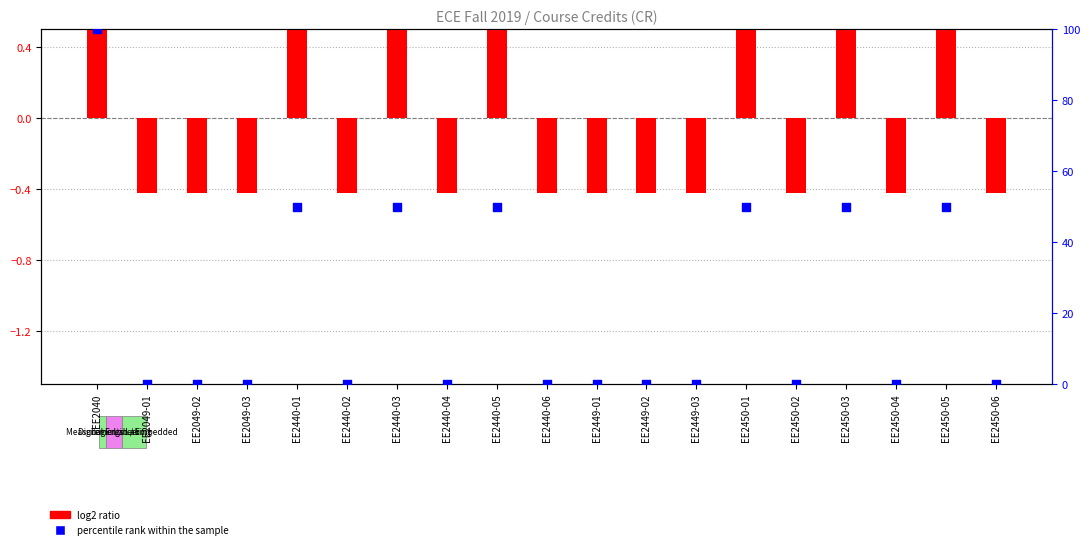

What are all the series names shown in the legend?

log2 ratio, percentile rank within the sample